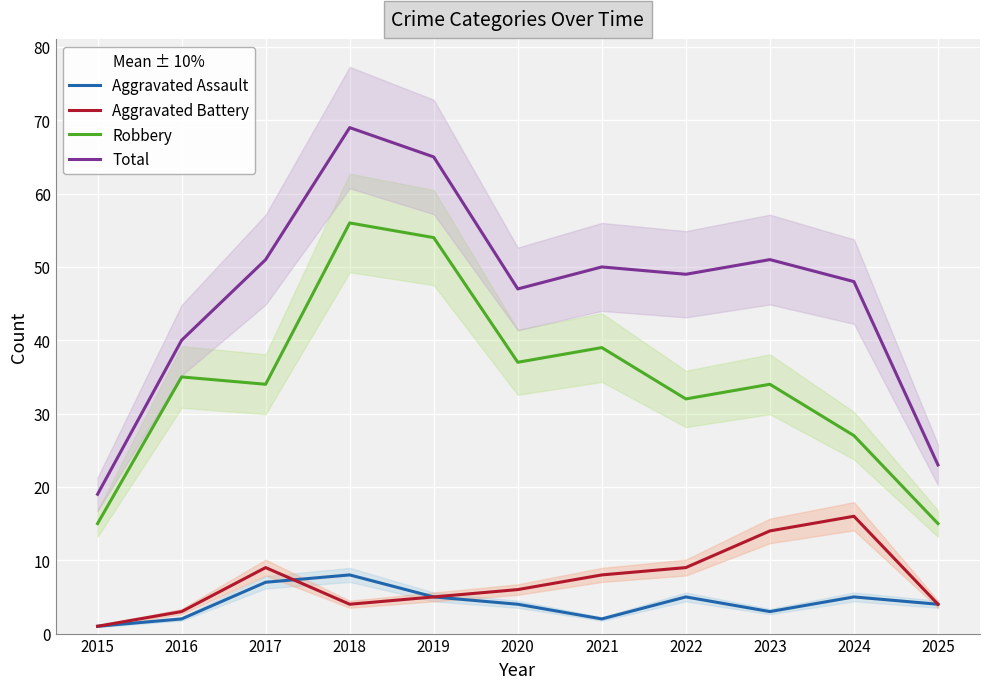

How many series are shown in this chart?

4